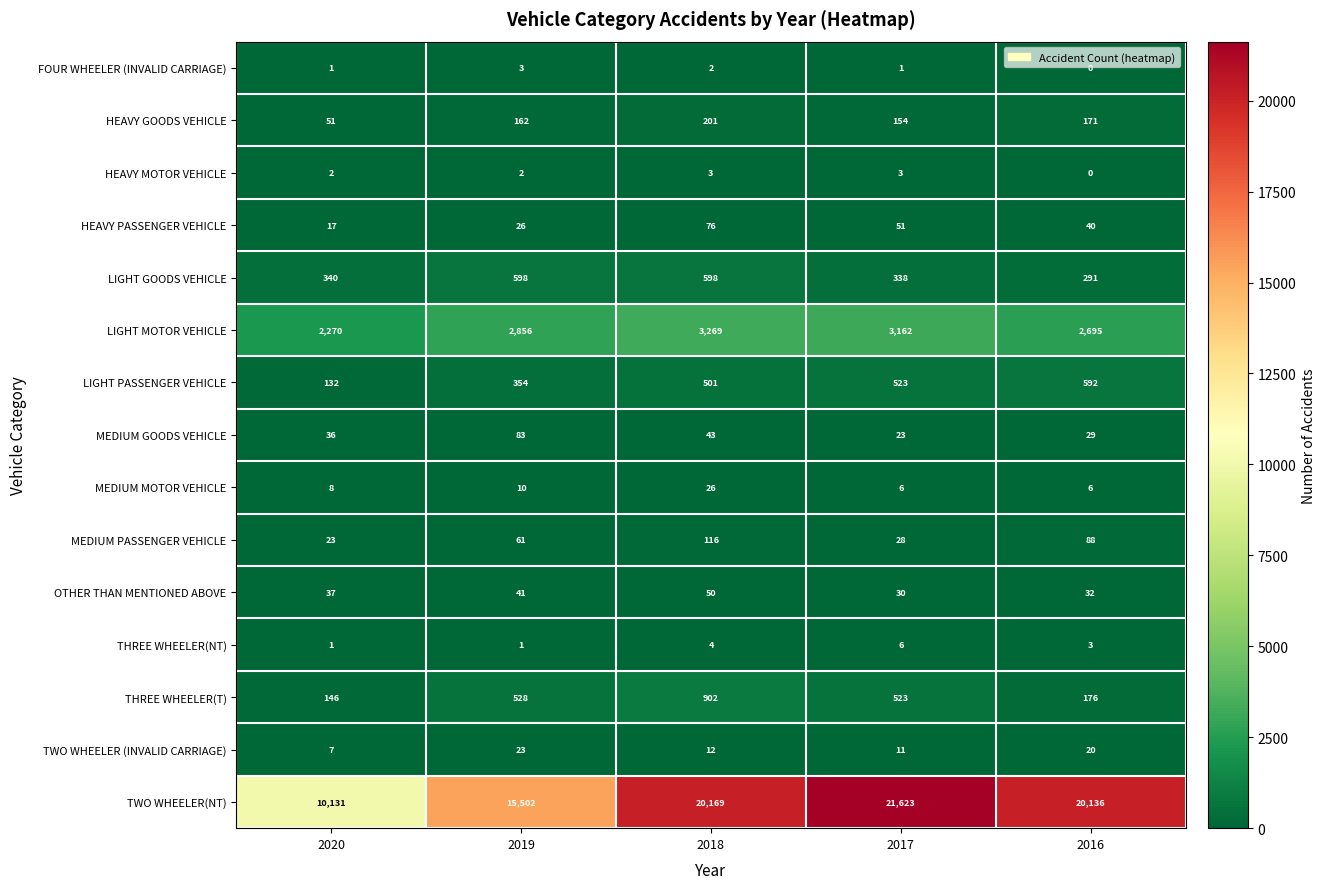

Which series changed the most between 2018 and 2016?

THREE WHEELER(T)